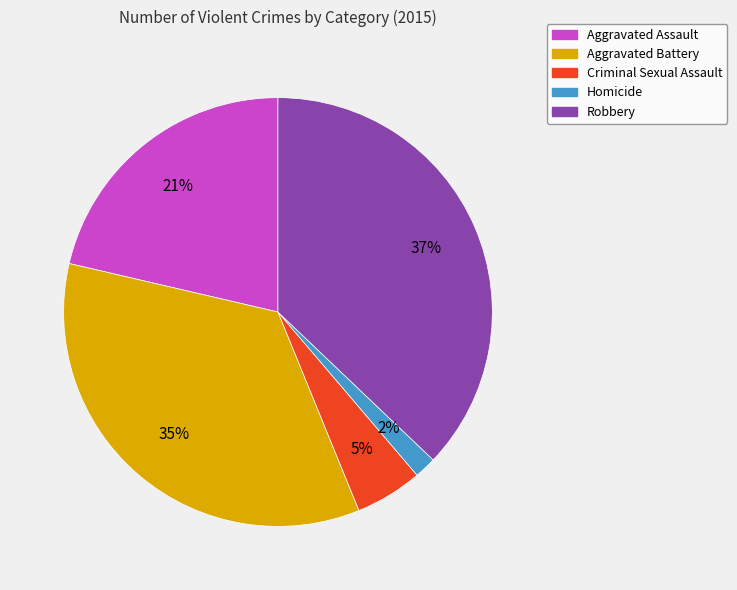

To the nearest percent, what percentage of the pie is Robbery?

37%